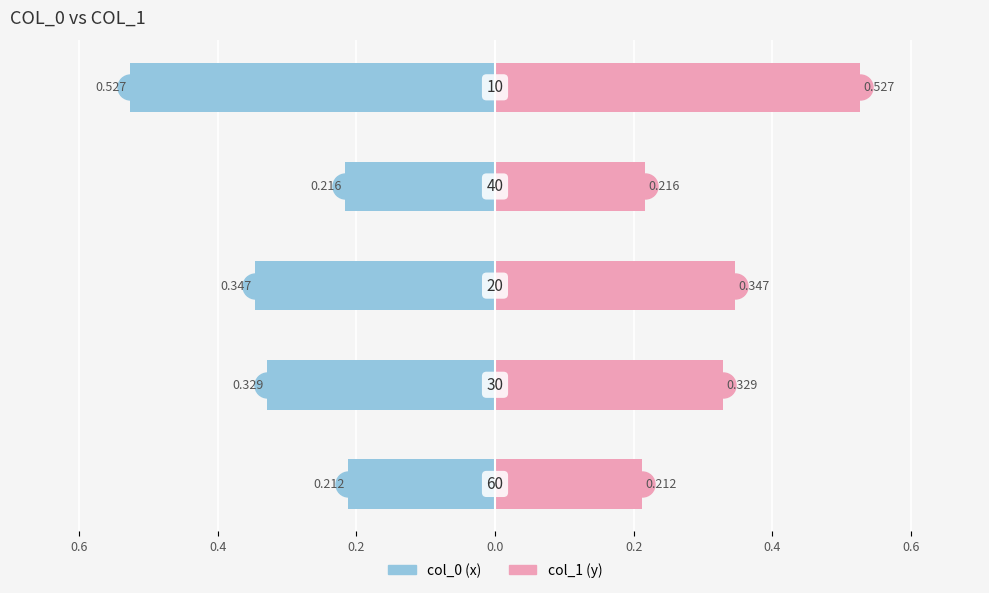

What is the maximum value shown in the chart?

0.5